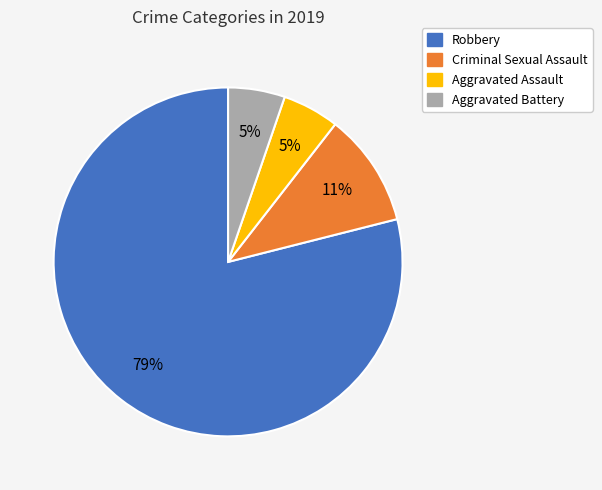

Is there a majority slice in this chart?

Yes